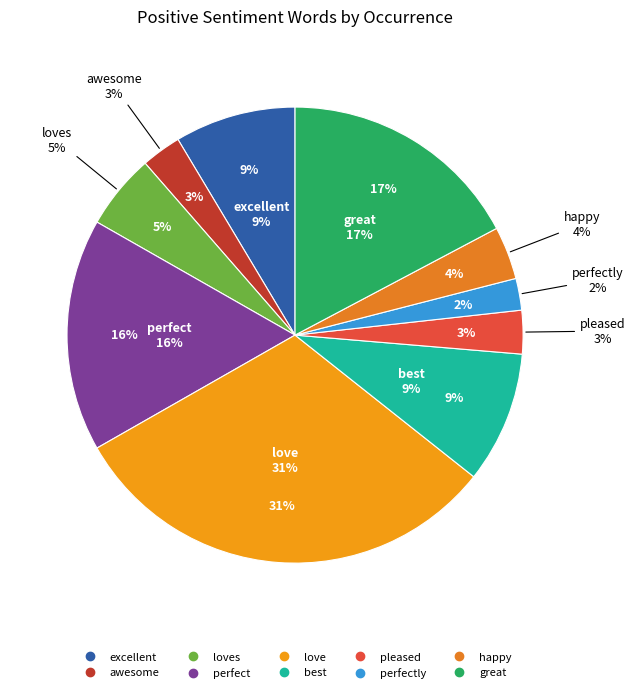

What percentage do perfectly and best together represent?

11.6%